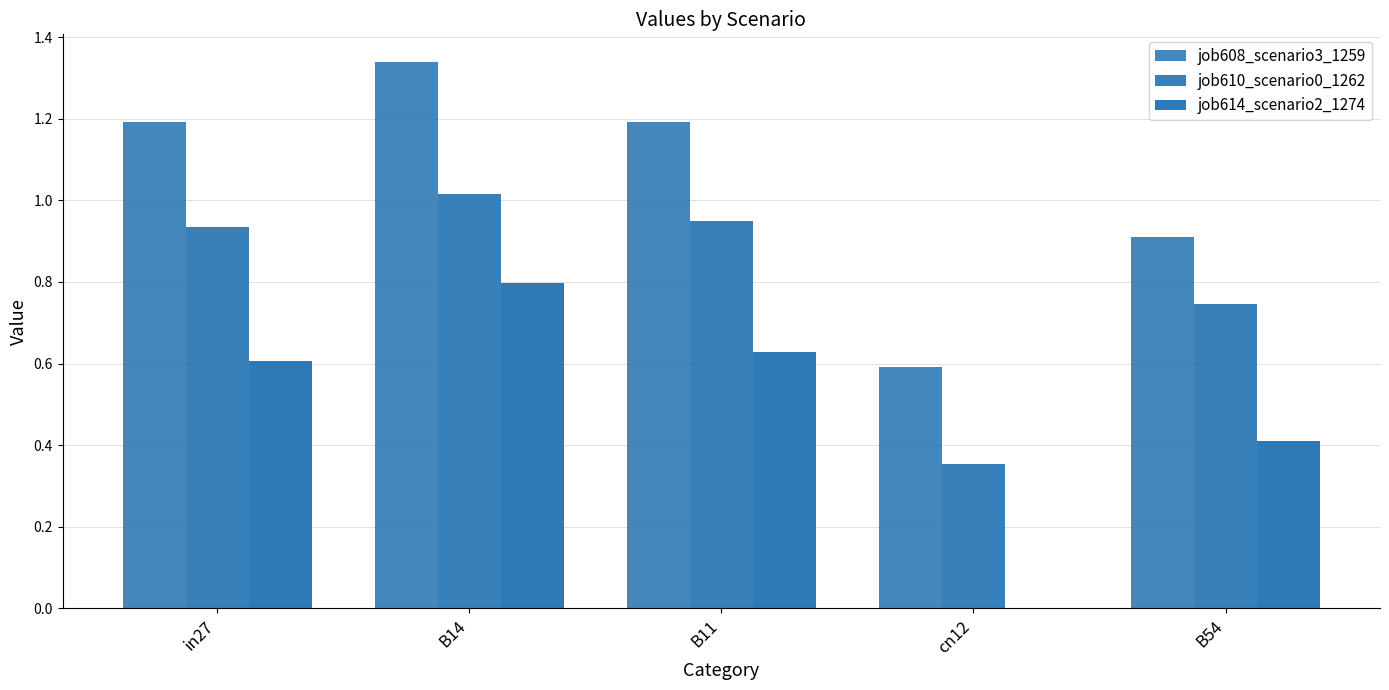

Are the bars grouped side by side (vs. stacked)?

Yes